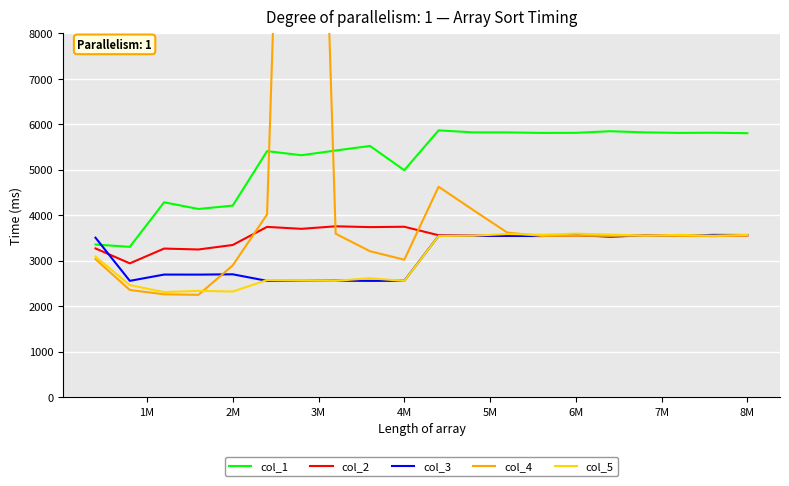

In col_2, how many points are lower than both neighbors (excluding endpoints)?

7